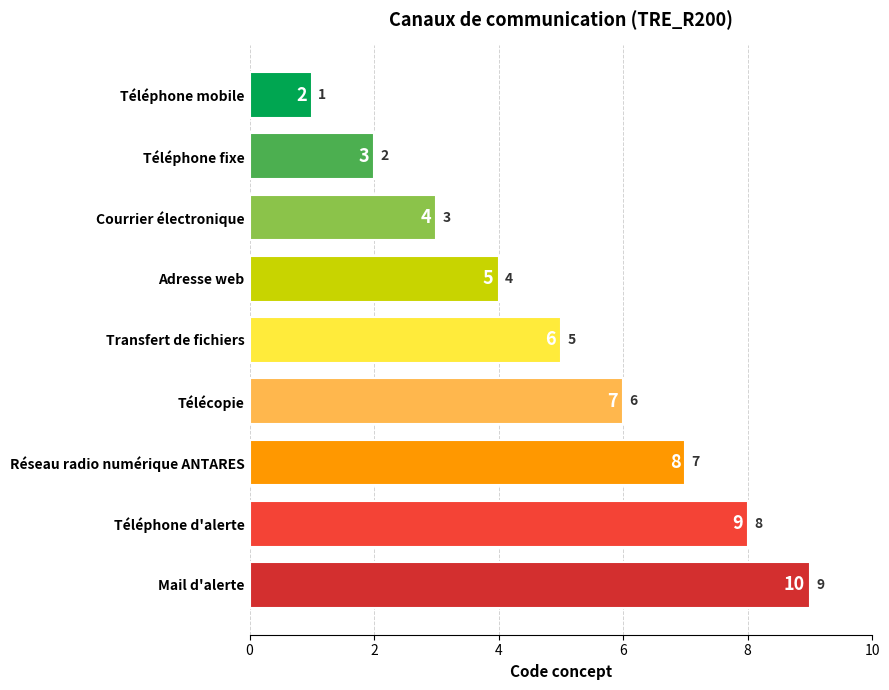

What is the change in value from Télécopie to Téléphone d'alerte?

+2